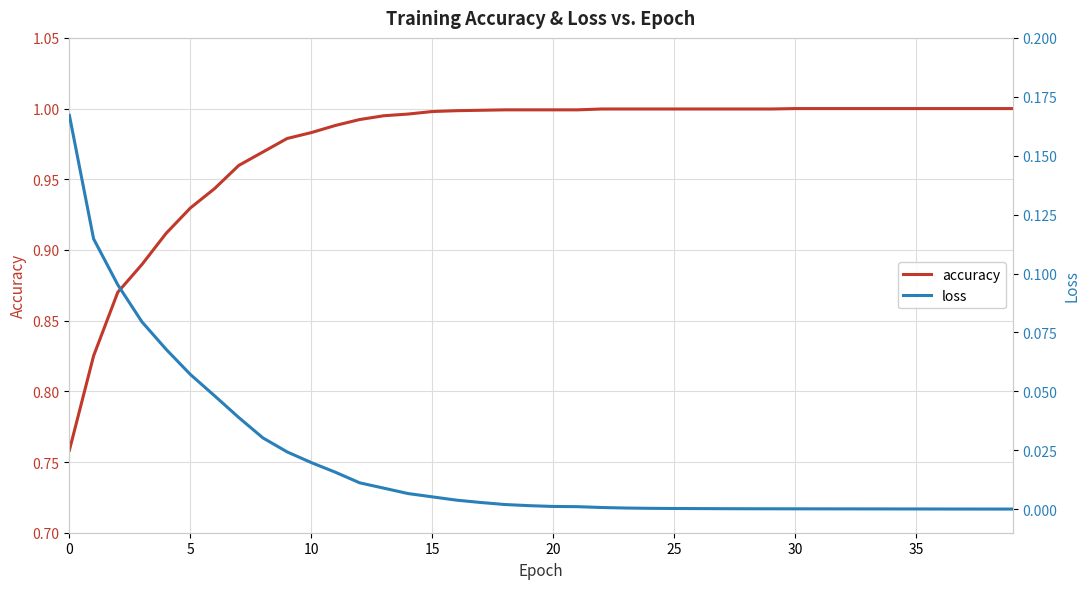

The loss series shows 0.0 at 11. True or false?

False